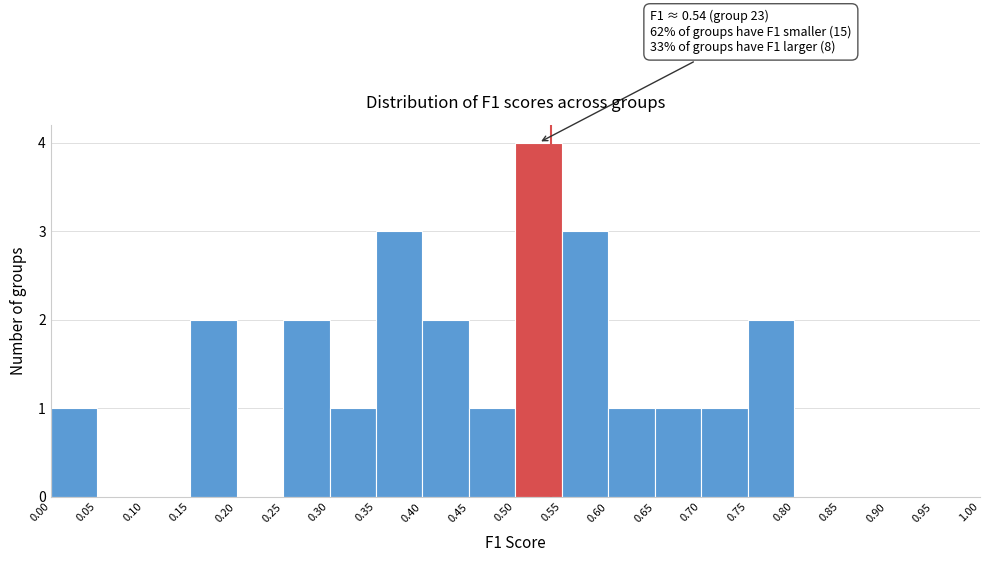

Over which range of the x-axis is the bar tallest?

0.50 to 0.55